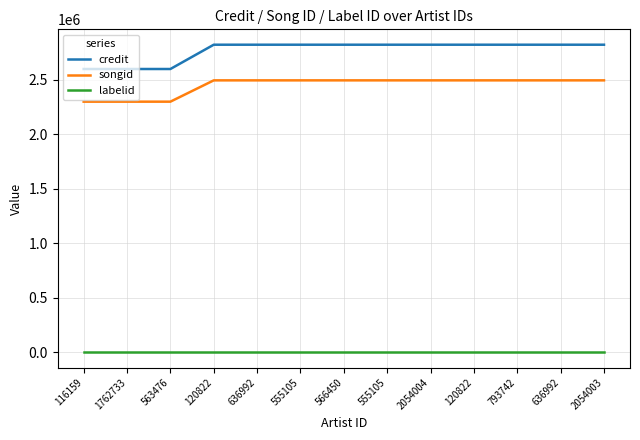

The value of credit at 566450 is 4309262. True or false?

False